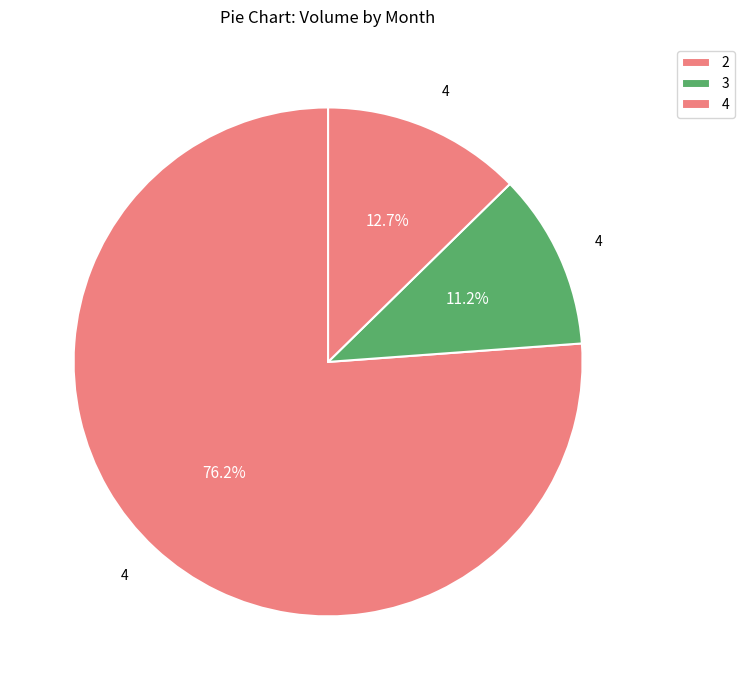

To the nearest percent, what portion does 3 represent?

11%